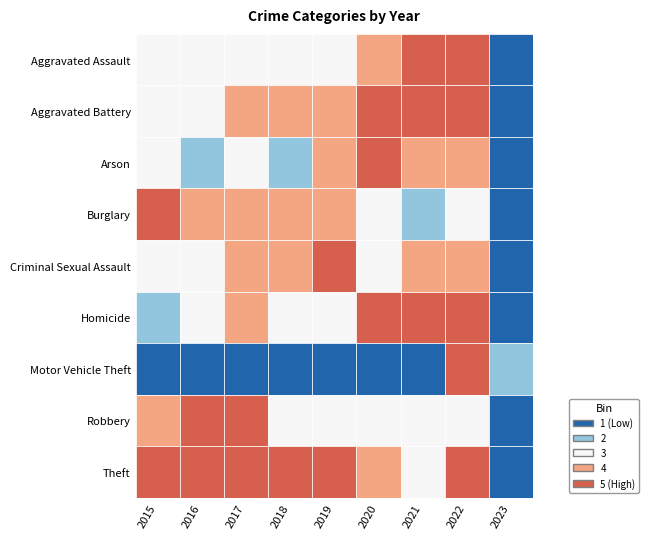

What is the minimum value for Robbery?

86